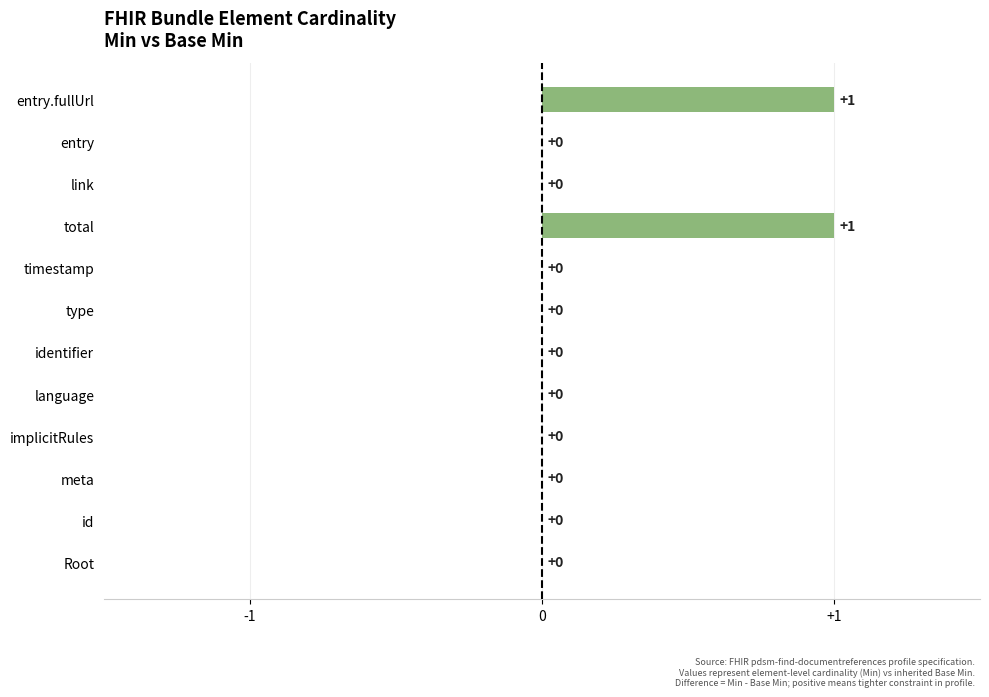

The value at type is -1. True or false?

False